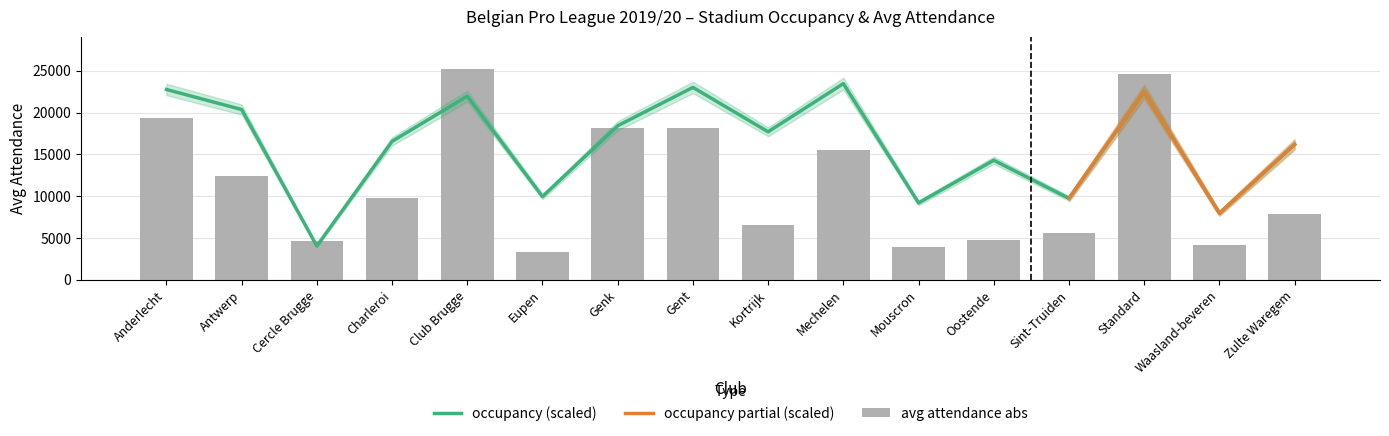

Reading right to left, transcribe all the data shown in this chart.

16193.7	7963.2	22497.5	9743.9	14297.9	9200.5	23462.2	17702.8	23010.3	18423.6	9957.0	21962.3	16556.3	4045.8	20362.8	22759.9